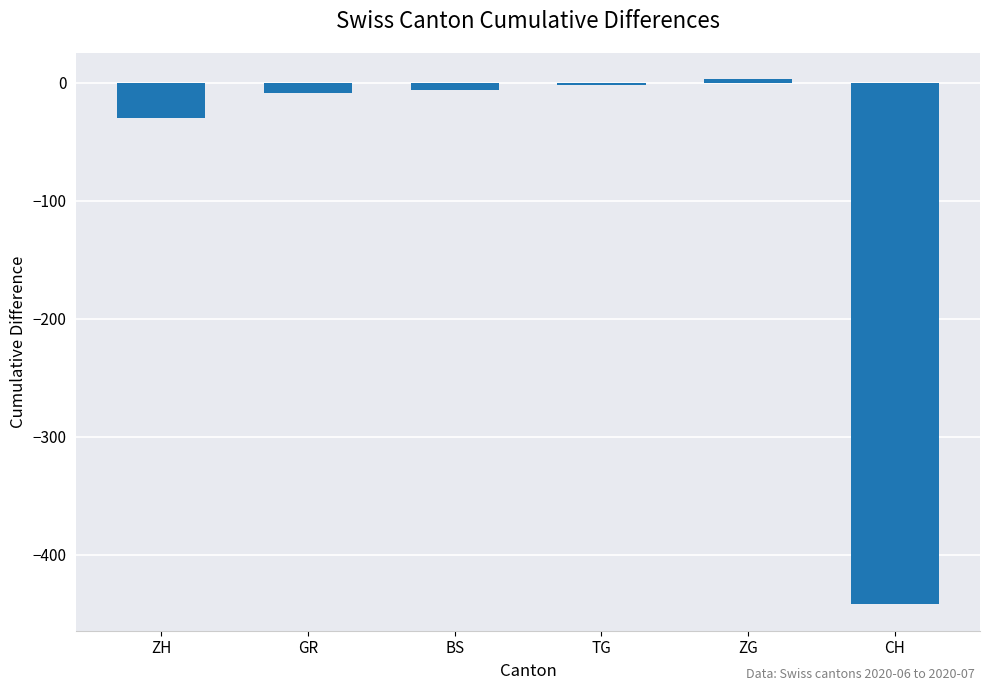

Which label corresponds to the smallest value in the chart?

CH